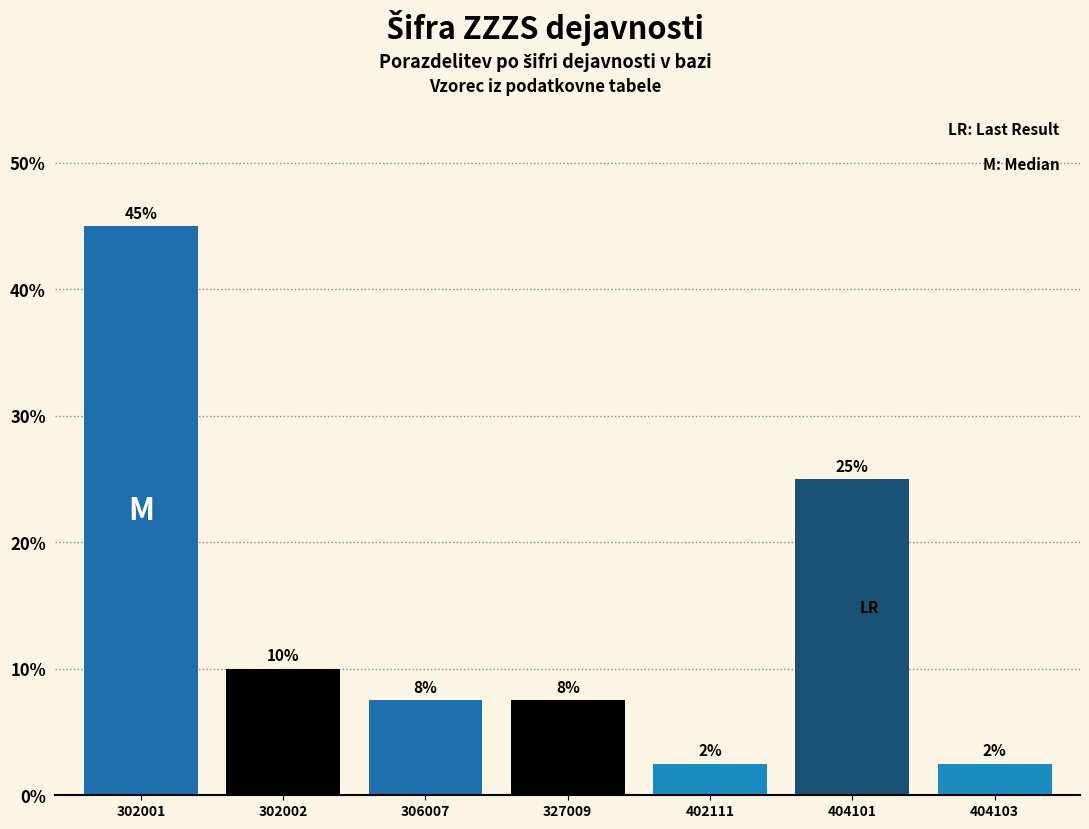

Does the chart contain any negative values?

No